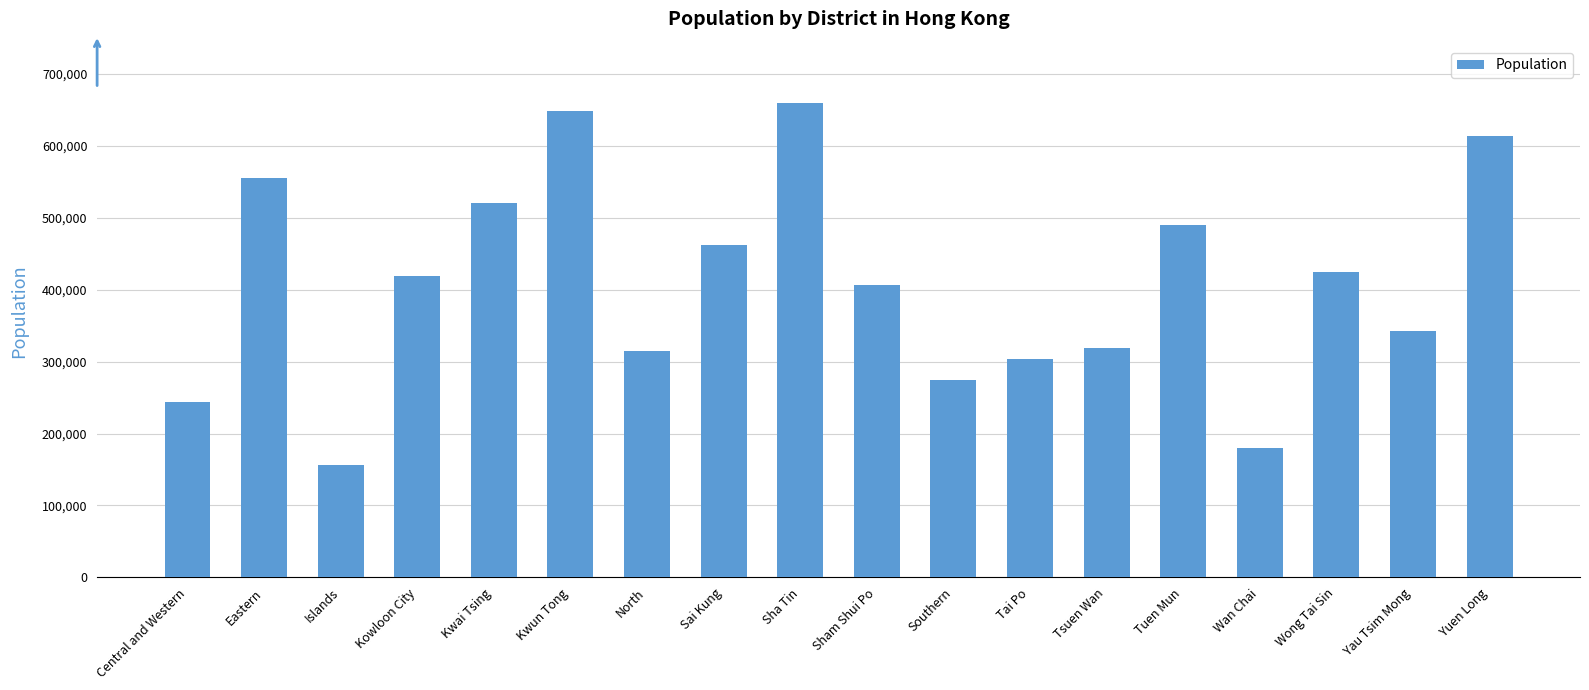

What is the sum of the values at Kwai Tsing and Sai Kung?

982436